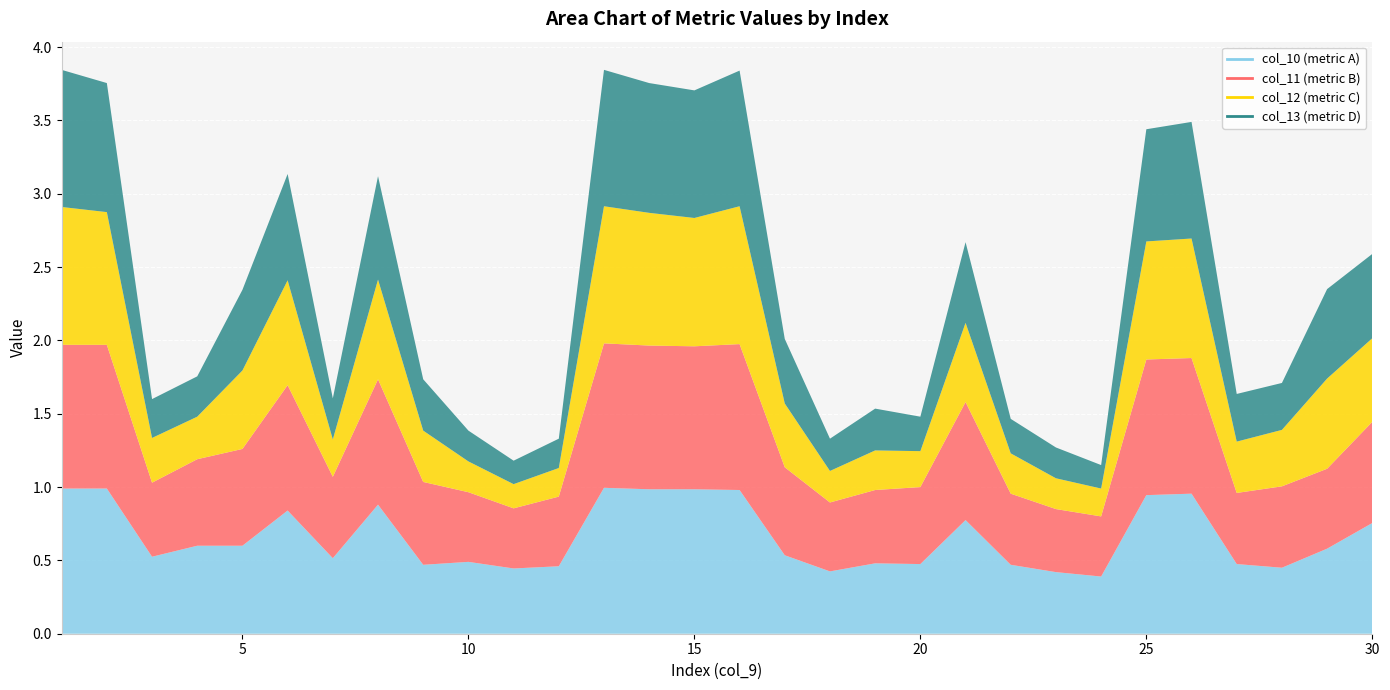

What is the value of the col_11 point at the 21st from the left?

0.8